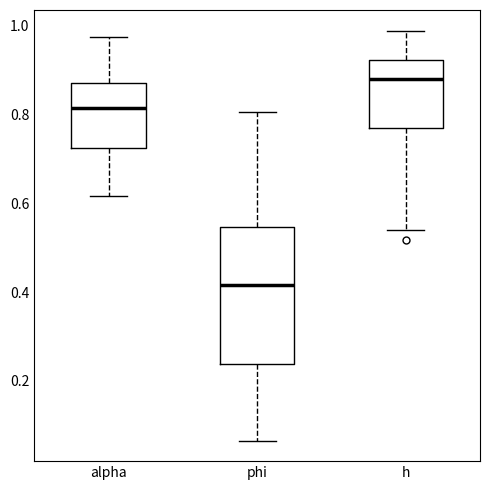

Which box has the highest median line?

h